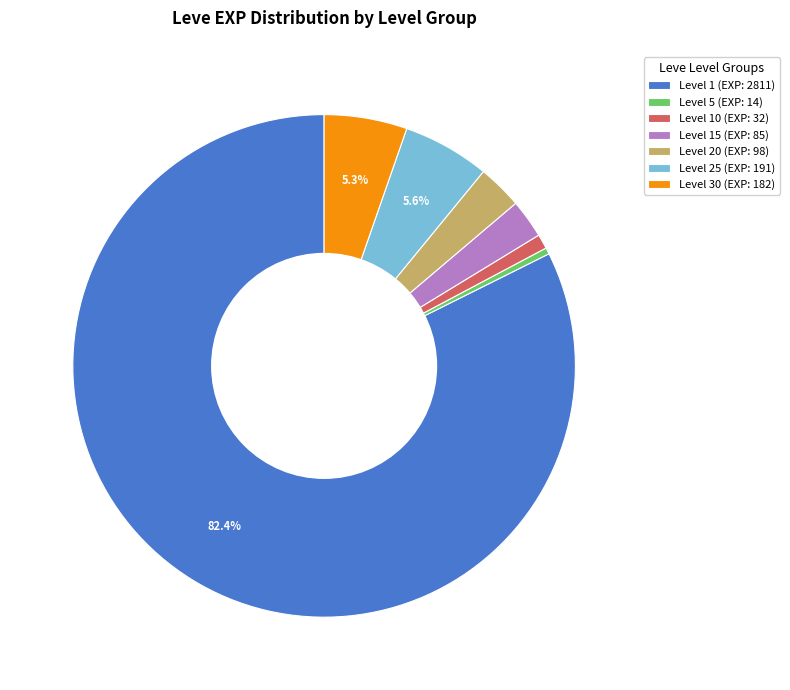

Does Level 1 (EXP: 2811) account for over 50% of the chart?

Yes